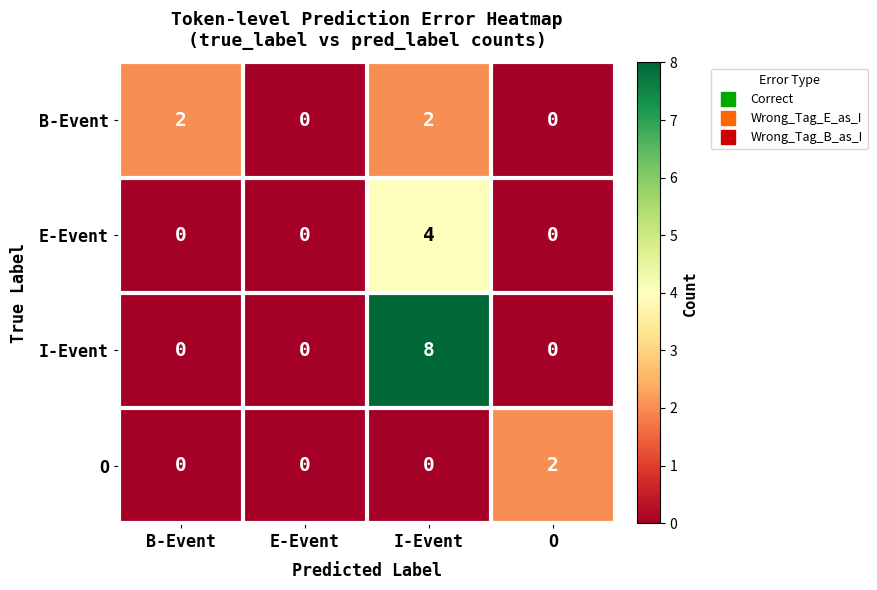

Reading right to left, transcribe all the data shown in this chart.

B-Event: O=0	I-Event=2	E-Event=0	B-Event=2
E-Event: O=0	I-Event=4	E-Event=0	B-Event=0
I-Event: O=0	I-Event=8	E-Event=0	B-Event=0
O: O=2	I-Event=0	E-Event=0	B-Event=0